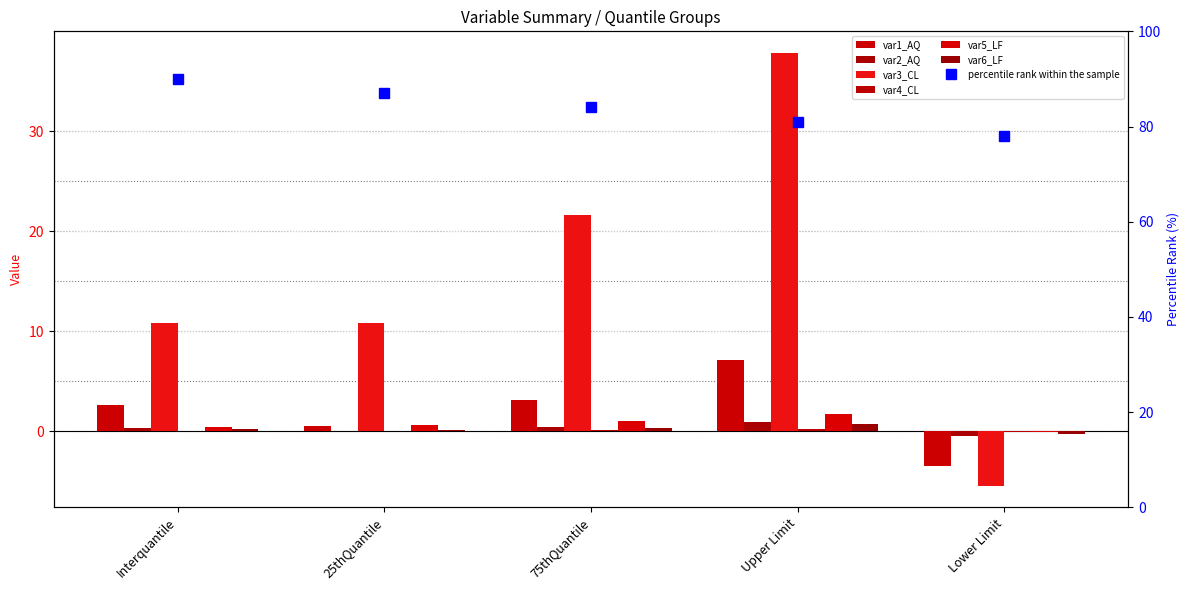

What is the label of the 3rd bar from the left?

75thQuantile